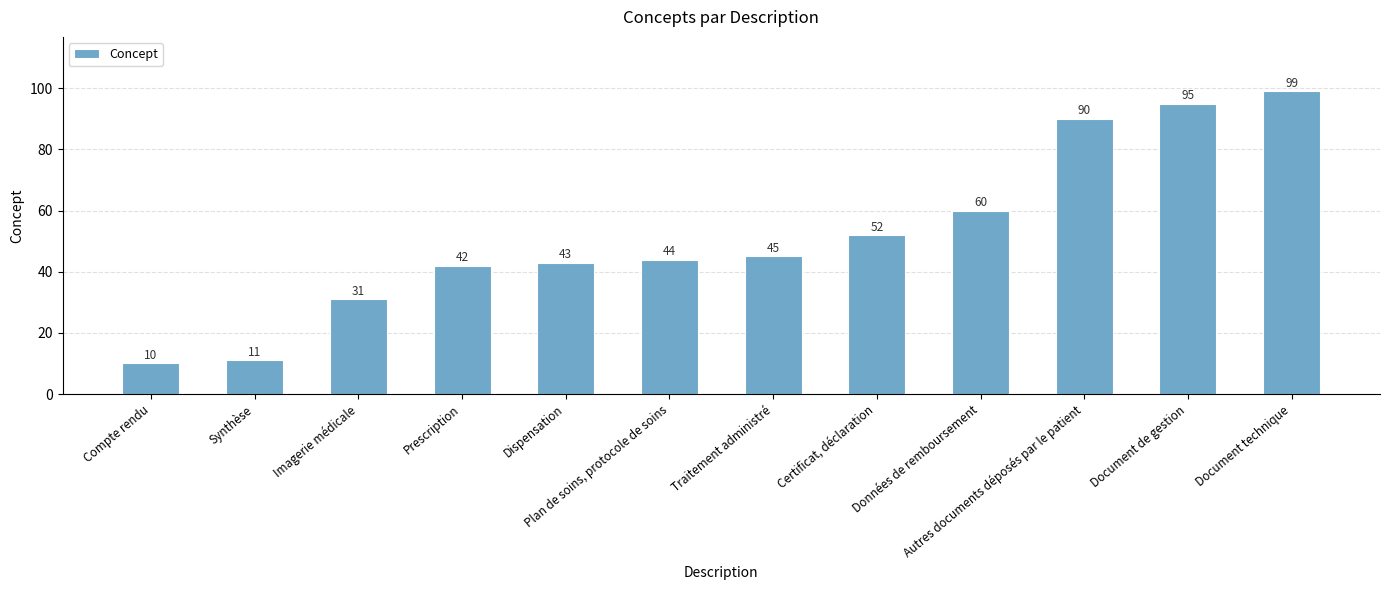

At which label is the value closest to 54?

Certificat, déclaration